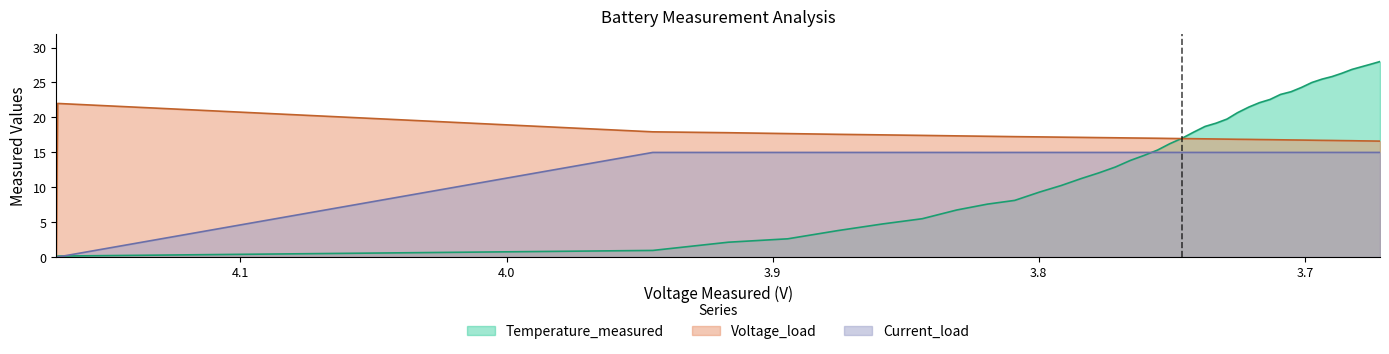

The value of Voltage_load at 3.6 is 13.1. True or false?

False